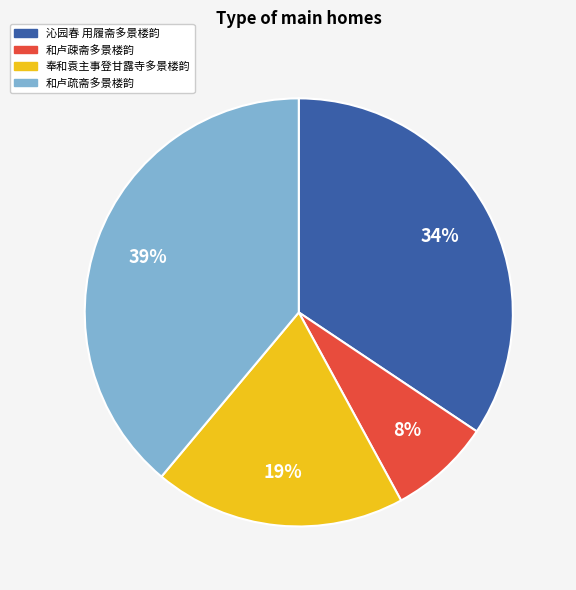

Count the number of slices in the pie.

4